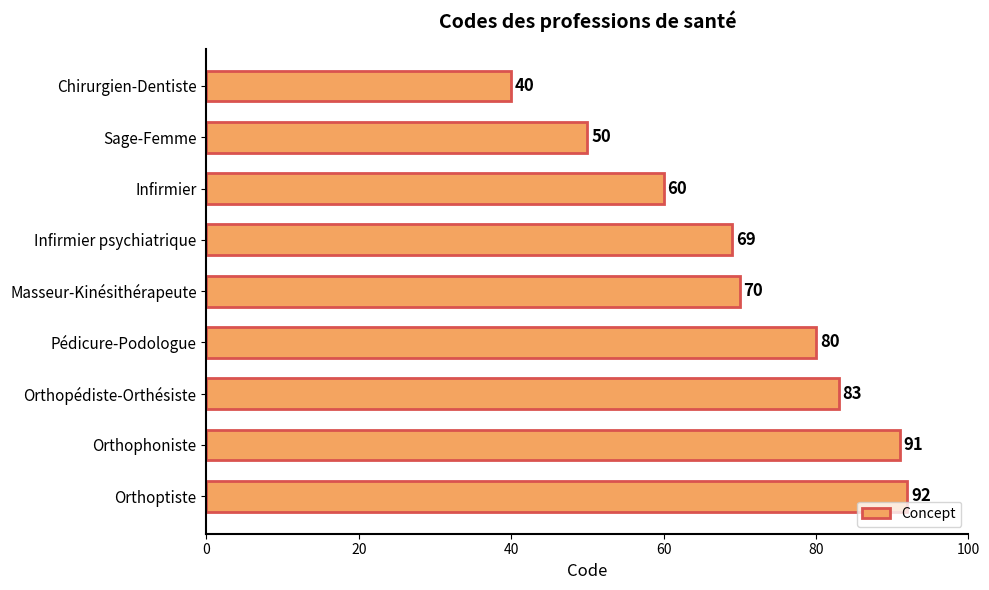

What is the difference between the values at Infirmier and Pédicure-Podologue?

20